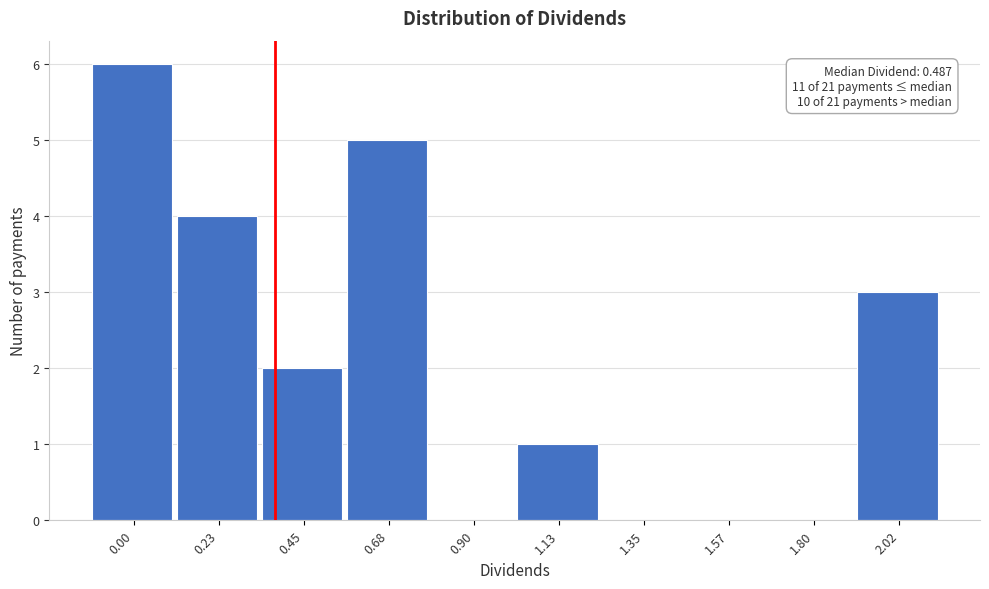

Reading left to right, extract all data points from this chart.

0.00=6	0.23=4	0.45=2	0.68=5	0.90=0	1.13=1	1.35=0	1.57=0	1.80=0	2.02=3